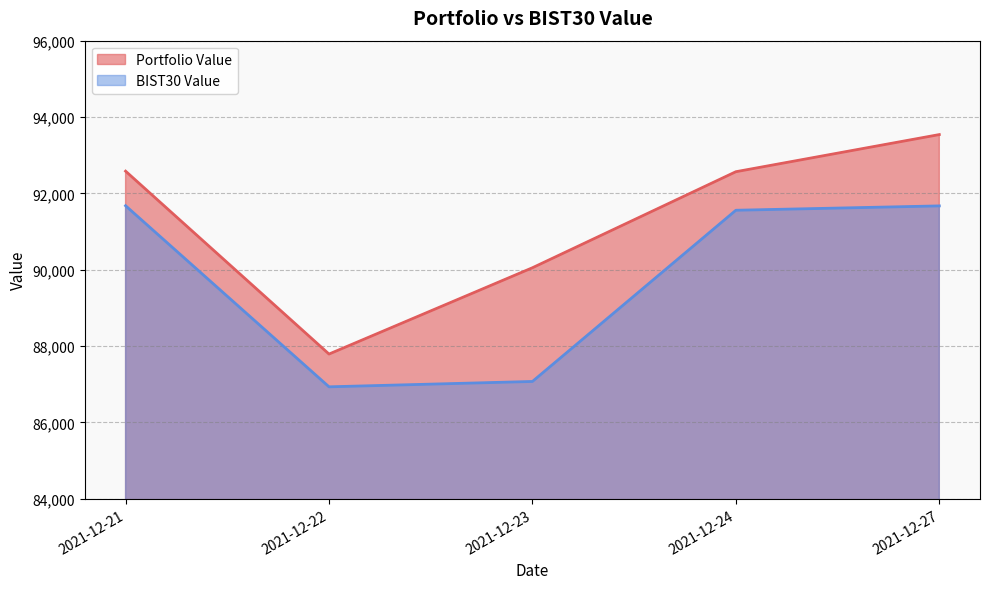

How many categories are shown in the chart?

5